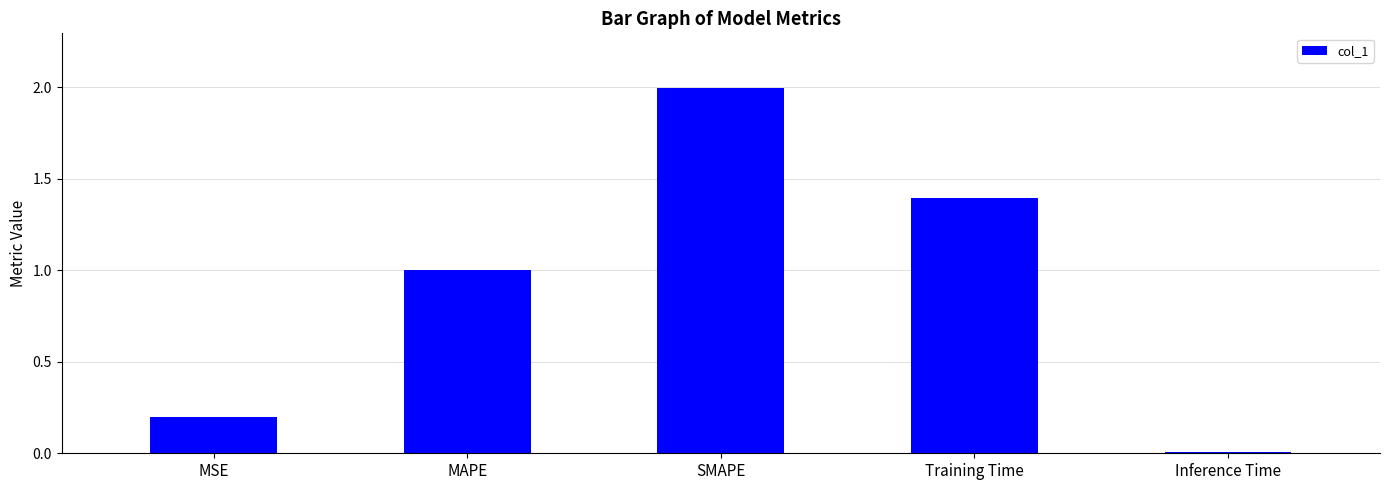

What is the sum of the values at Training Time and MSE?

1.6